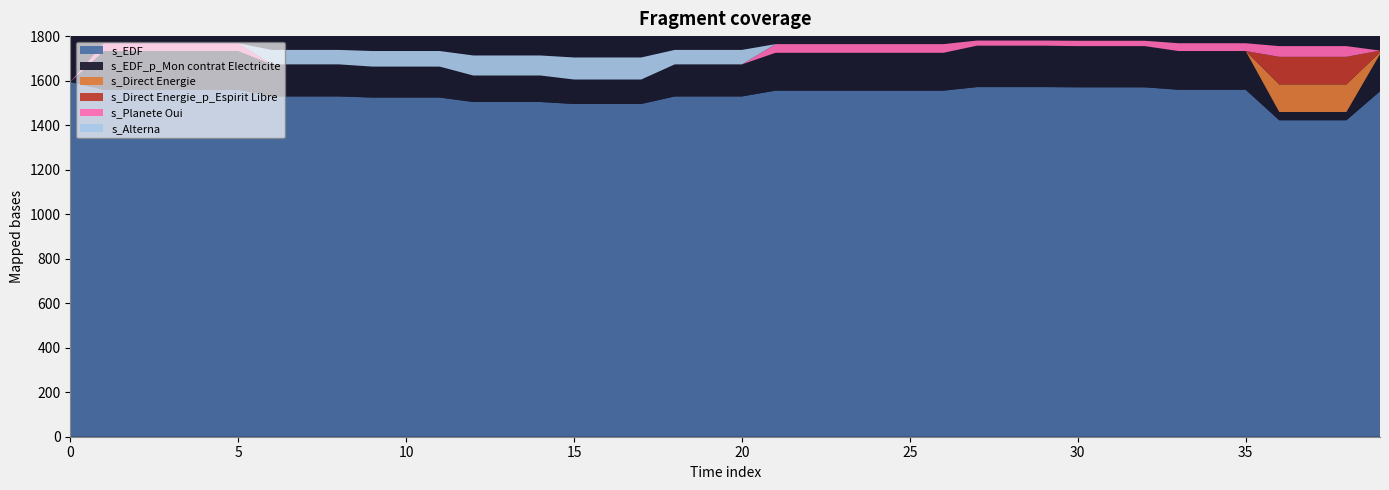

Reading left to right, extract all data points from this chart.

s_EDF: 1594	1559	1559	1559	1559	1559	1529	1529	1529	1524	1524	1524	1504	1504	1504	1495	1495	1495	1529	1529	1529	1555	1555	1555	1555	1555	1555	1571	1571	1571	1570	1570	1570	1559	1559	1559	1422	1422	1422	1552
s_EDF_p_Mon contrat Electricite: 0	174	174	174	174	174	144	144	144	139	139	139	119	119	119	110	110	110	144	144	144	170	170	170	170	170	170	186	186	186	185	185	185	174	174	174	37	37	37	167
s_Direct Energie: 0	0	0	0	0	0	0	0	0	0	0	0	0	0	0	0	0	0	0	0	0	0	0	0	0	0	0	0	0	0	0	0	0	0	0	0	124	124	124	8
s_Direct Energie_p_Espirit Libre: 0	0	0	0	0	0	0	0	0	0	0	0	0	0	0	0	0	0	0	0	0	0	0	0	0	0	0	0	0	0	0	0	0	0	0	0	124	124	124	8
s_Planete Oui: 0	35	35	35	35	35	0	0	0	0	0	0	0	0	0	0	0	0	0	0	0	39	39	39	39	39	39	23	23	23	24	24	24	35	35	35	48	48	48	0
s_Alterna: 0	0	0	0	0	0	65	65	65	70	70	70	90	90	90	99	99	99	65	65	65	0	0	0	0	0	0	0	0	0	0	0	0	0	0	0	0	0	0	0